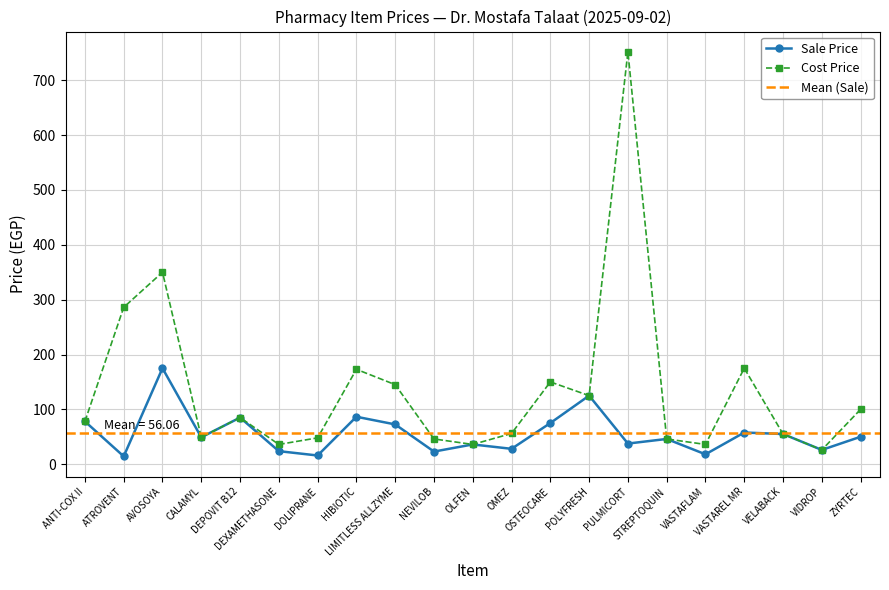

What are all the series names shown in the legend?

Sale Price, Cost Price